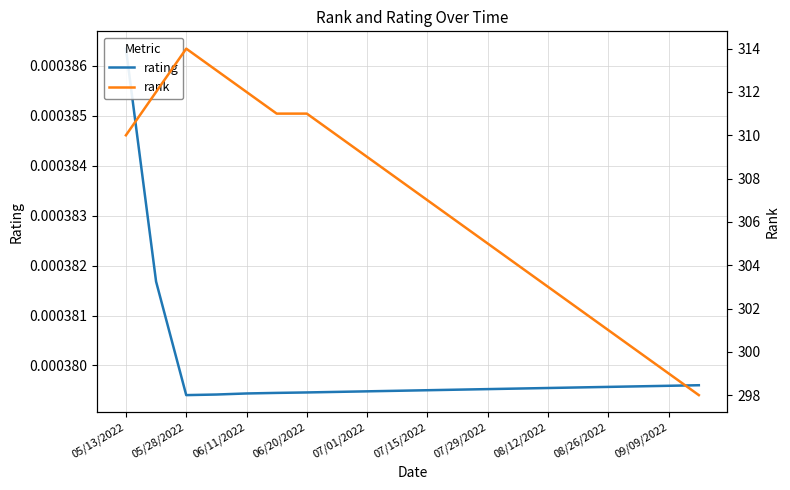

Which series has the largest total across all categories?

rank